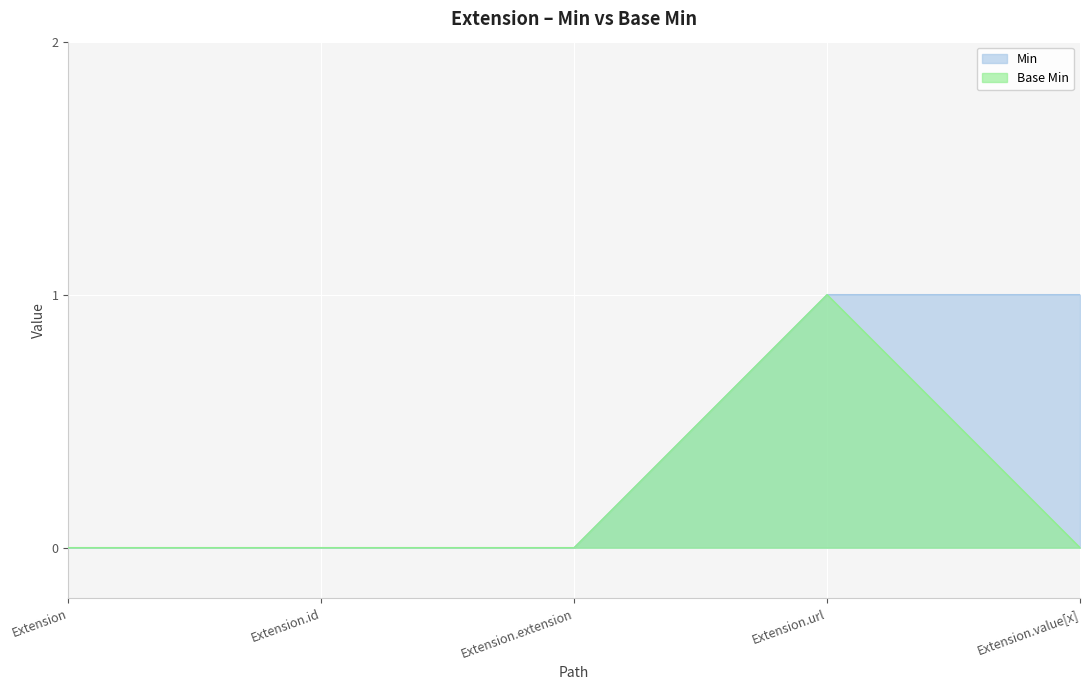

Count the Base Min values in the range 0 to 1.

5